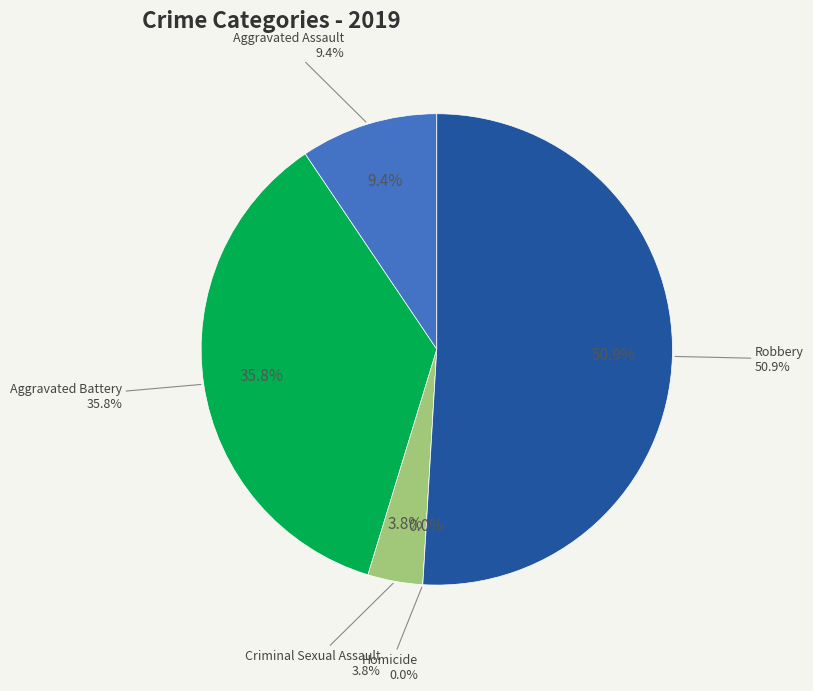

Is the sum of Robbery and Criminal Sexual Assault greater than half?

Yes